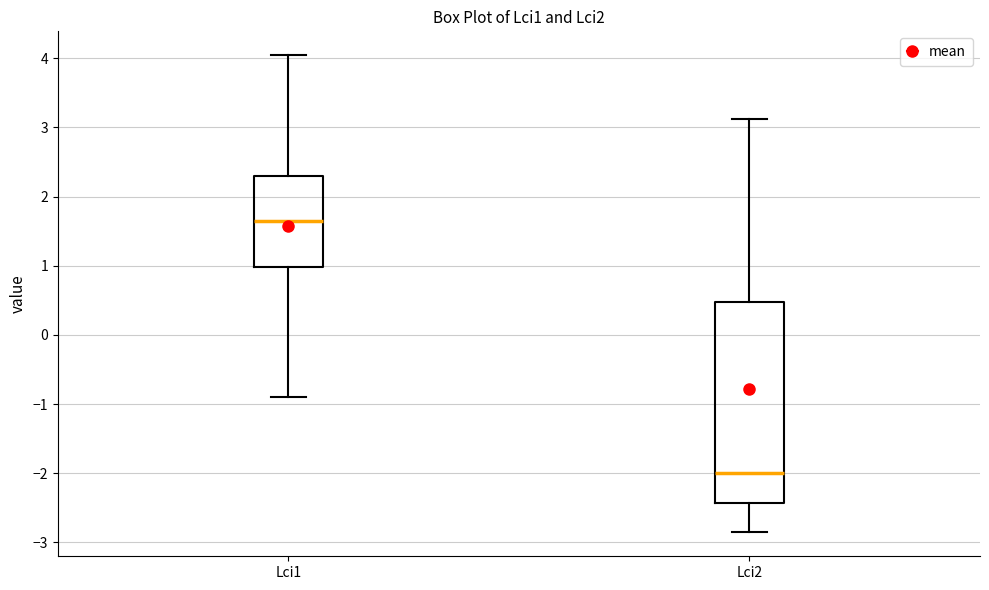

Where does the upper whisker of the box for Lci2 end on the y-axis? The values are not printed on the chart, so give them approximately, as read against the axis.

3.1